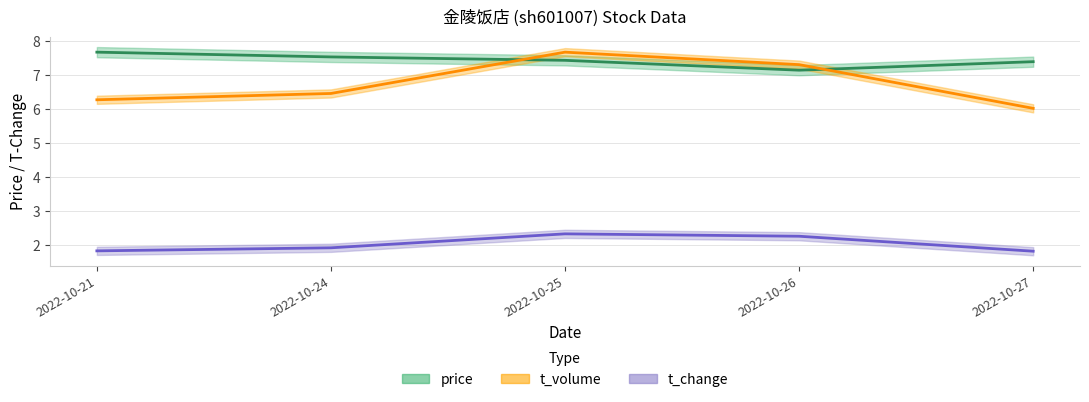

What is the spread (max minus min) of values at 2022-10-26?

5.0